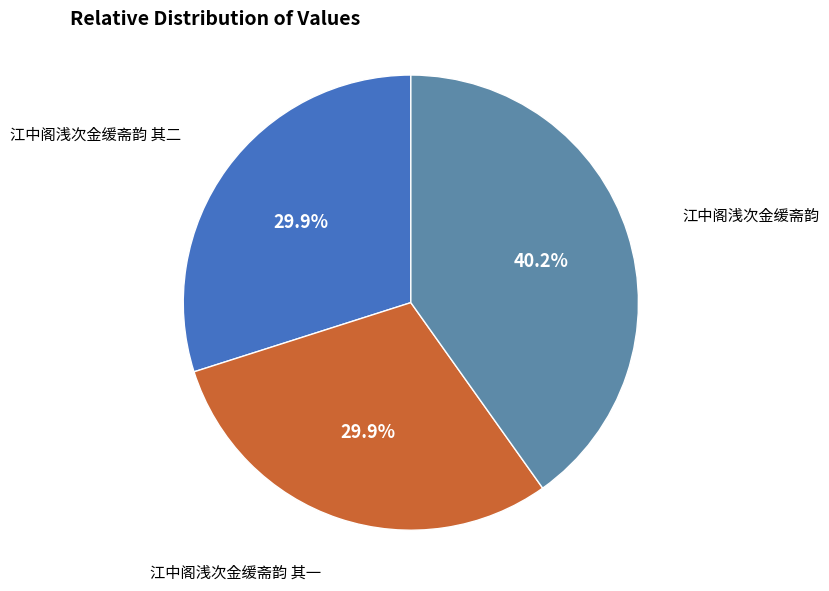

Combined, what portion of the pie is 江中阁浅次金缓斋韵 其二 and 江中阁浅次金缓斋韵 其一?

59.8%